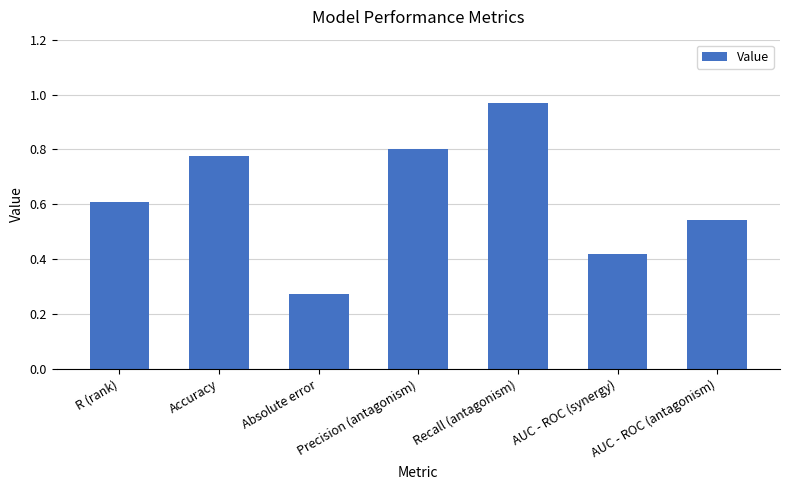

Are the bars grouped side by side (vs. stacked)?

No